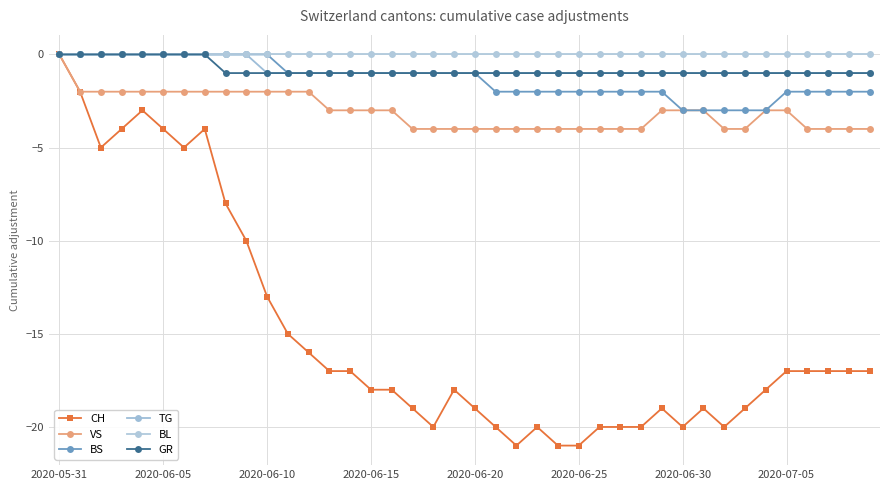

How many categories are shown in the chart?

40